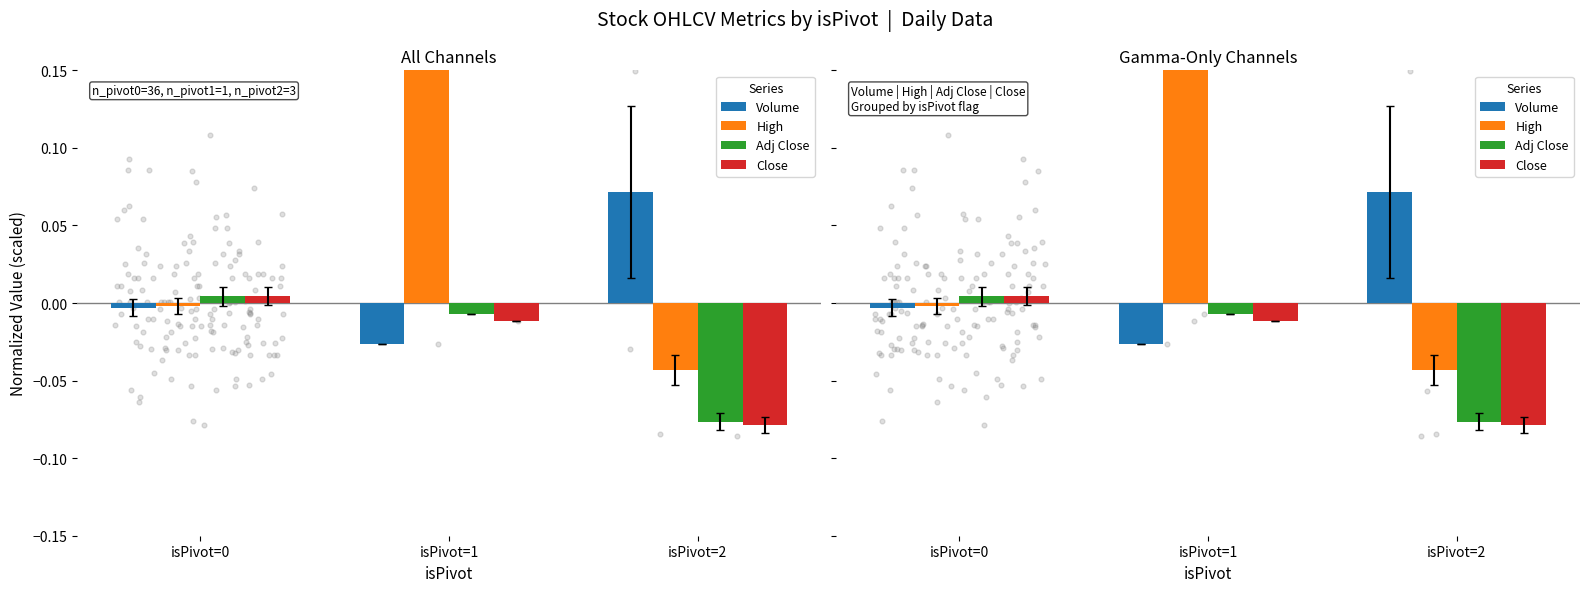

What is the total value across all series at isPivot=1?

0.1